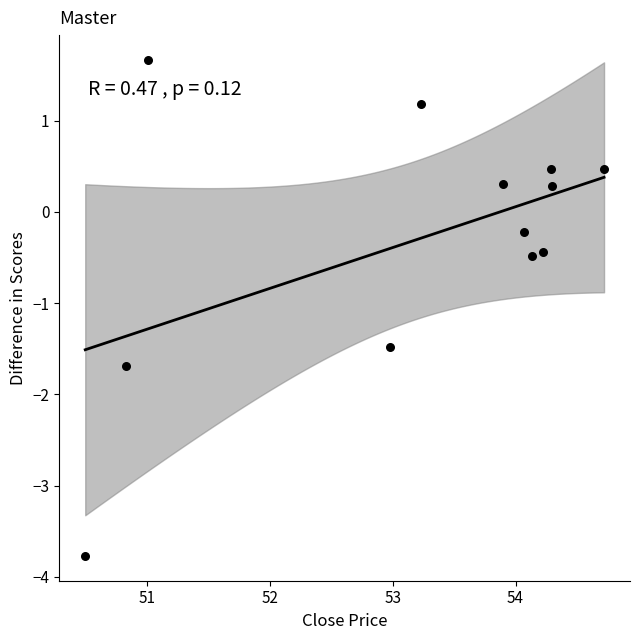

What is the range of X values (max minus min)?

4.2